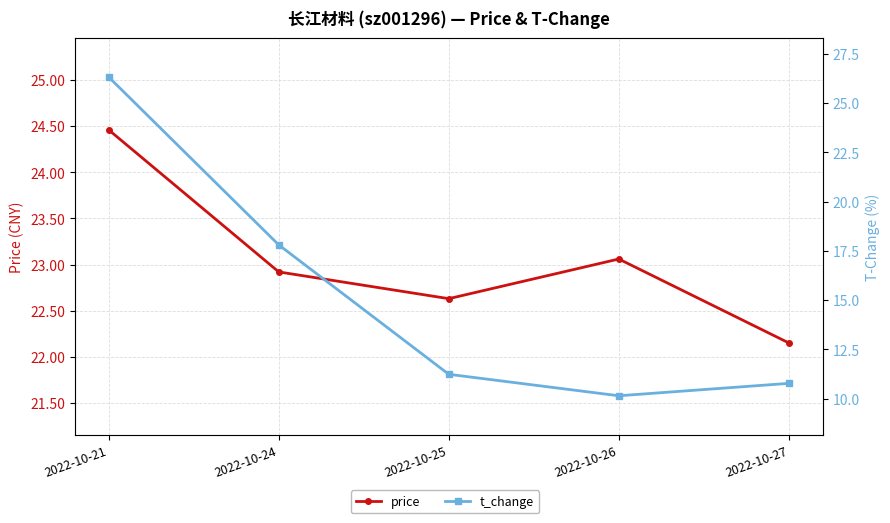

What is the value of the t_change point at the 2nd from the left?

17.8